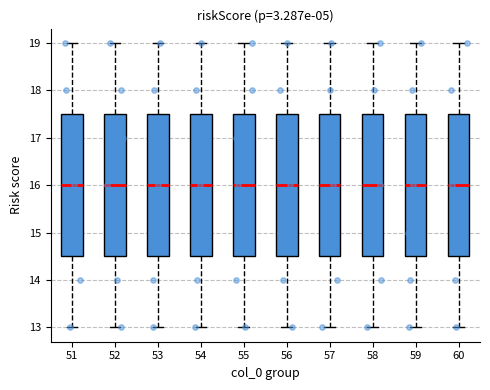

Reading left to right, transcribe this box plot: for each box, give where its median line is, the range the box spans, and where its two whiskers end, as read against the y-axis. The values are not printed on the chart, so give them approximately, as read against the axis.

51: median 16.0, box 14.5 to 17.5, whiskers 13.0 to 19.0
52: median 16.0, box 14.5 to 17.5, whiskers 13.0 to 19.0
53: median 16.0, box 14.5 to 17.5, whiskers 13.0 to 19.0
54: median 16.0, box 14.5 to 17.5, whiskers 13.0 to 19.0
55: median 16.0, box 14.5 to 17.5, whiskers 13.0 to 19.0
56: median 16.0, box 14.5 to 17.5, whiskers 13.0 to 19.0
57: median 16.0, box 14.5 to 17.5, whiskers 13.0 to 19.0
58: median 16.0, box 14.5 to 17.5, whiskers 13.0 to 19.0
59: median 16.0, box 14.5 to 17.5, whiskers 13.0 to 19.0
60: median 16.0, box 14.5 to 17.5, whiskers 13.0 to 19.0